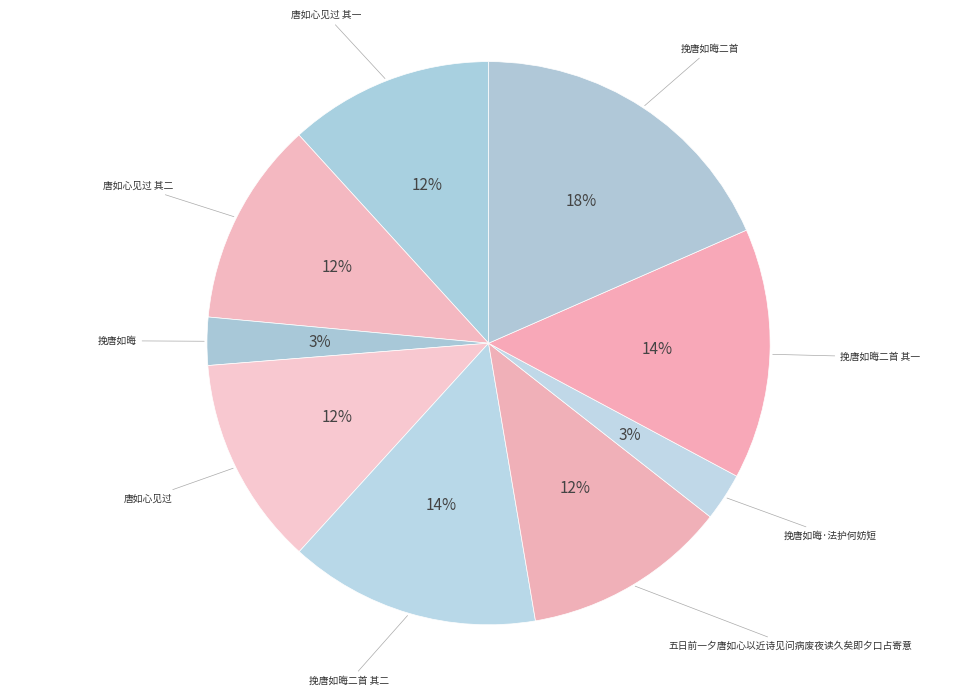

How many slices are in this pie chart?

9